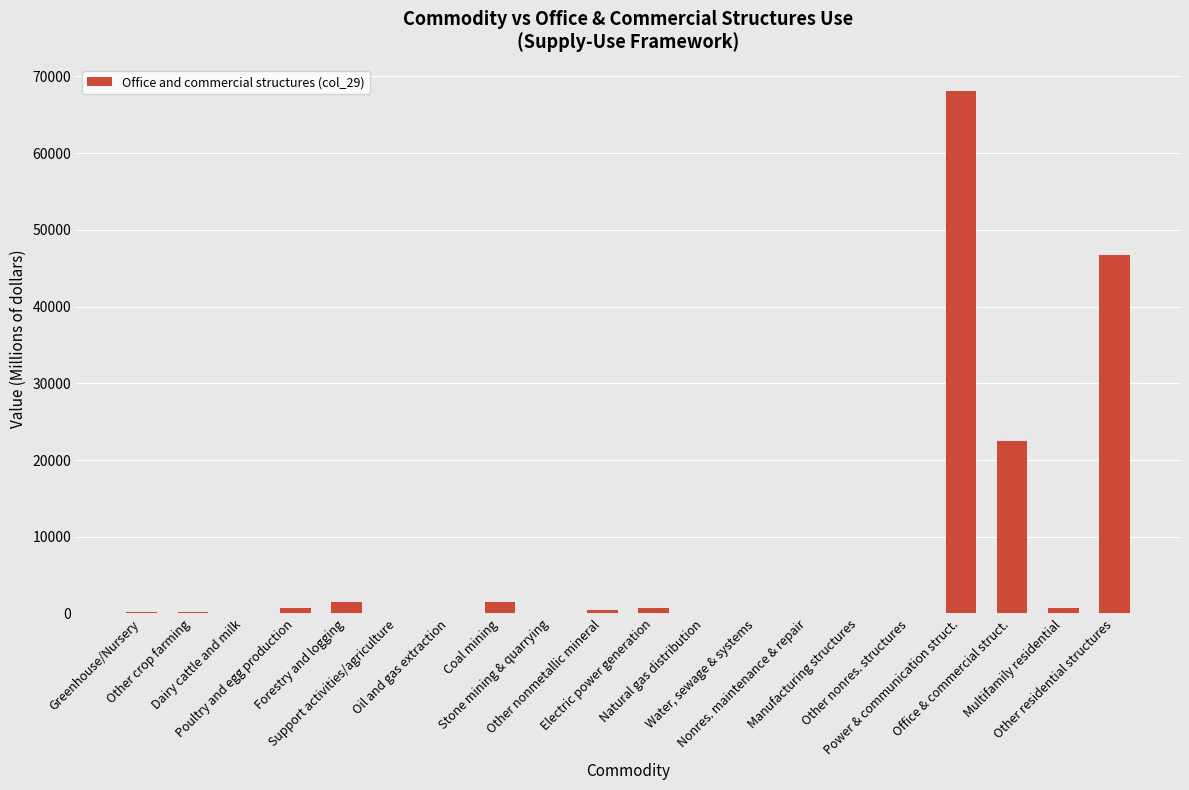

What is the greatest value displayed?

68109